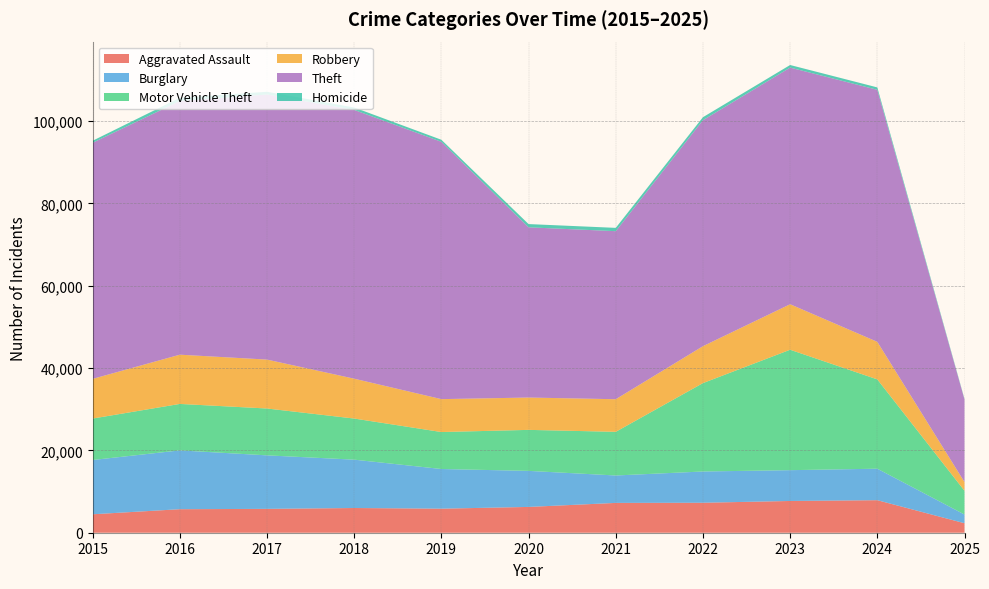

Reading right to left, transcribe all the data shown in this chart.

Aggravated Assault: 2307	7901	7712	7281	7242	6265	5841	6002	5793	5713	4480
Burglary: 2116	7651	7484	7594	6662	8758	9638	11747	13001	14289	13184
Motor Vehicle Theft: 5767	21691	29253	21470	10605	9959	8978	9985	11380	11285	10068
Robbery: 2115	9123	11053	8965	7920	7855	7995	9681	11881	11960	9638
Theft: 20054	61218	57480	54897	40820	41349	62498	65289	64386	61623	57352
Homicide: 140	587	630	728	805	787	499	588	672	786	496